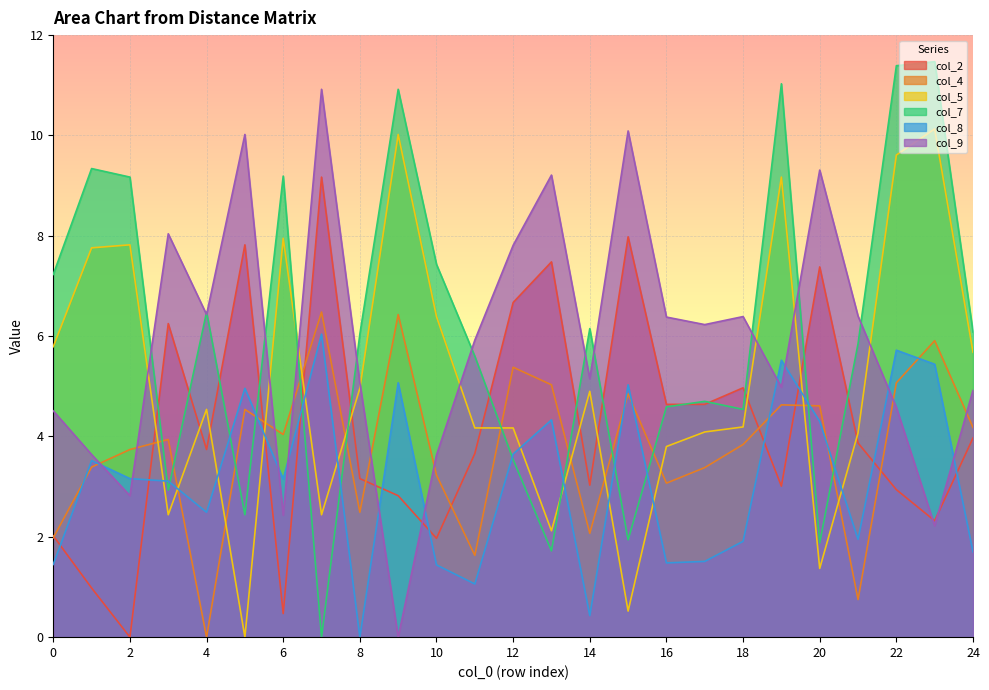

What is the difference between the maximum and minimum values in the col_5 series?

10.1